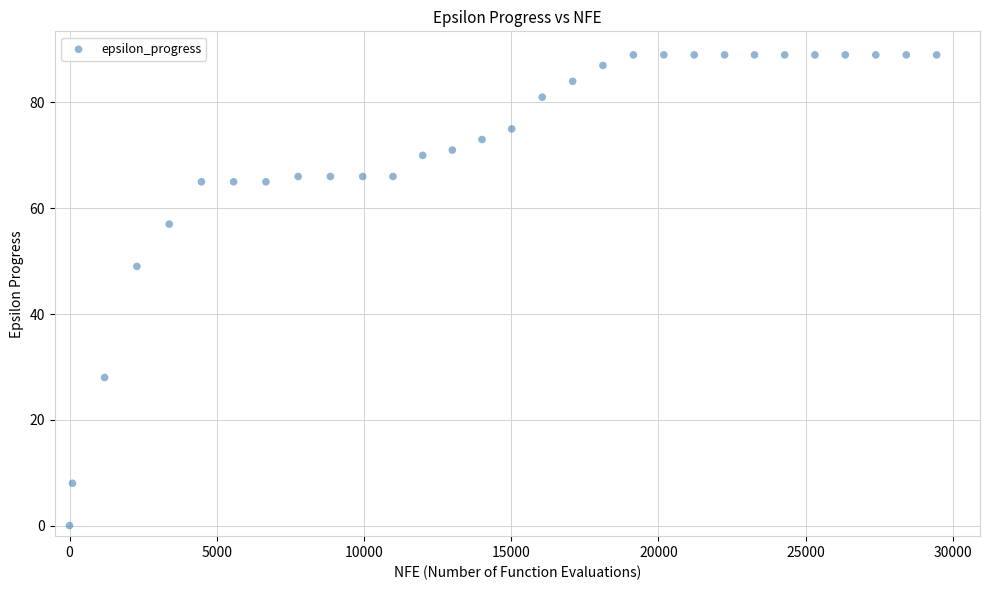

What is the range of Y values (max minus min)?

89